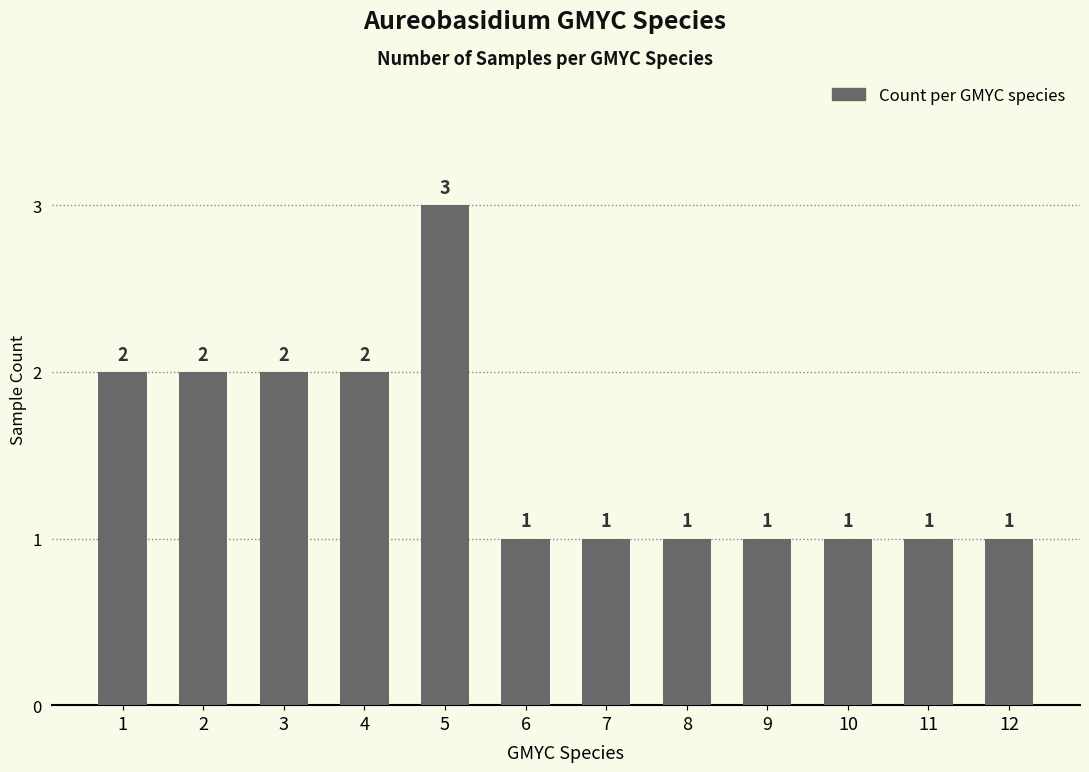

Reading left to right, transcribe all the data shown in this chart.

1=2	2=2	3=2	4=2	5=3	6=1	7=1	8=1	9=1	10=1	11=1	12=1